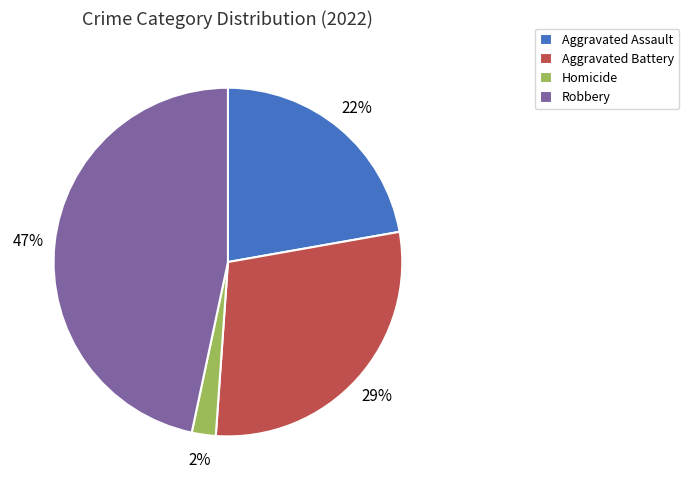

How many slices are in this pie chart?

4